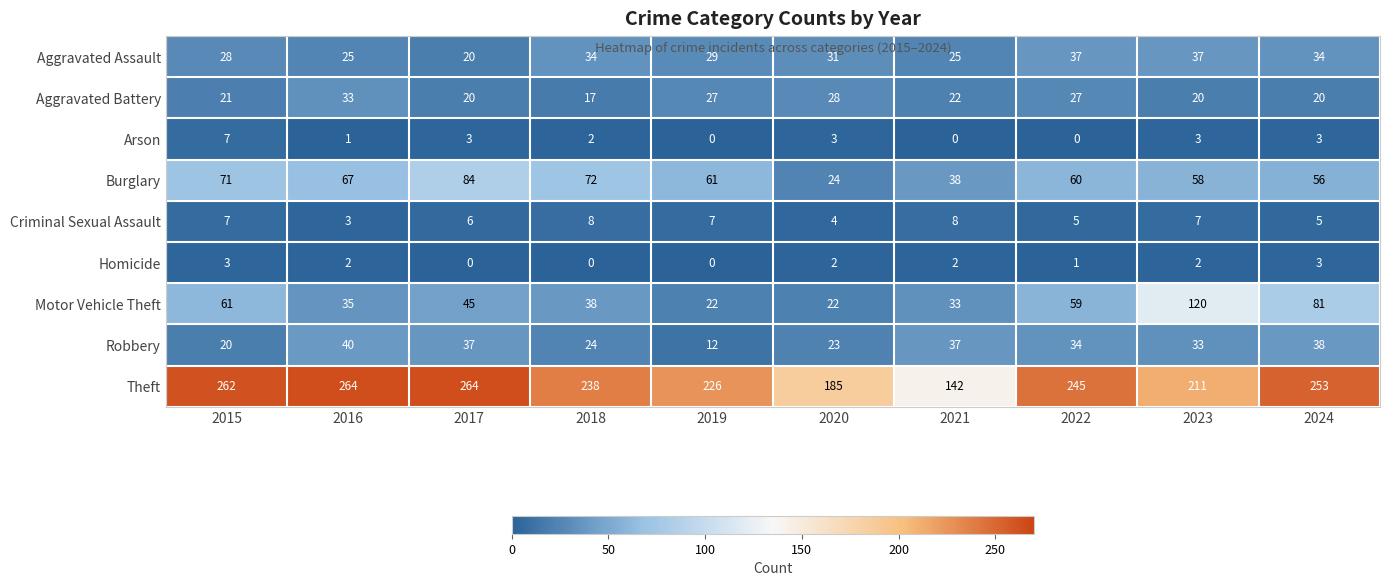

At which label is Homicide closest to 1?

2022